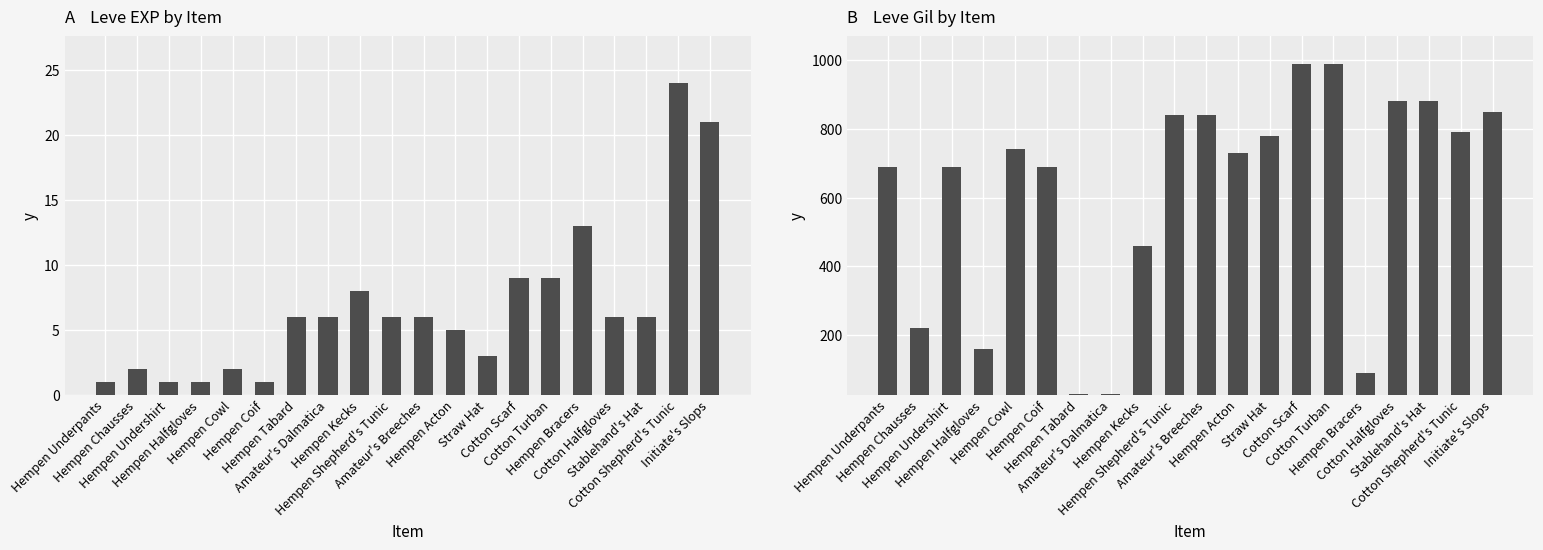

The value of Leve EXP at Hempen Chausses is 0. True or false?

False